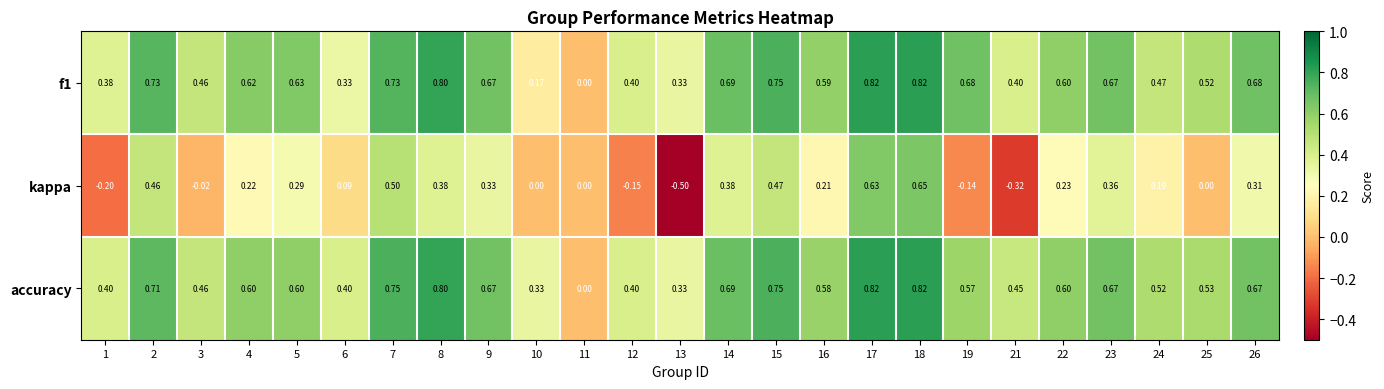

Which series changed the most between 7 and 18?

kappa